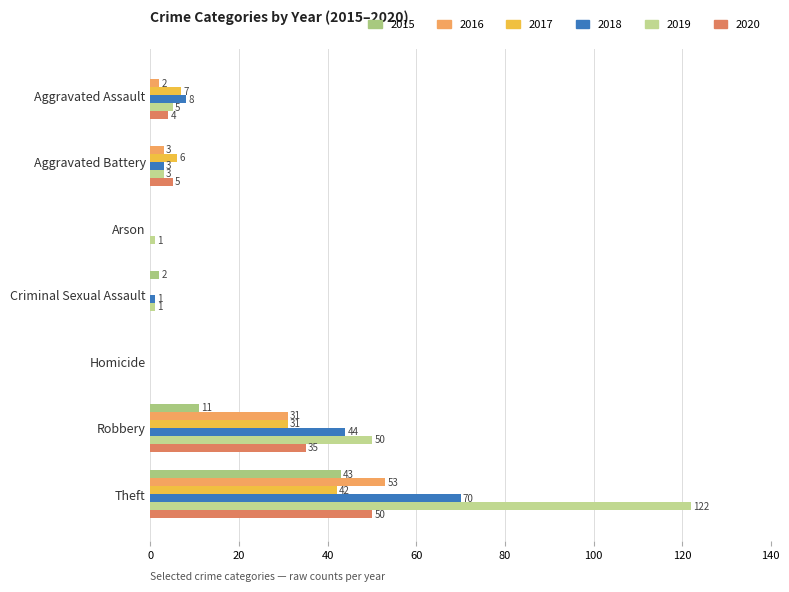

How many positive values does the 2019 series have?

6